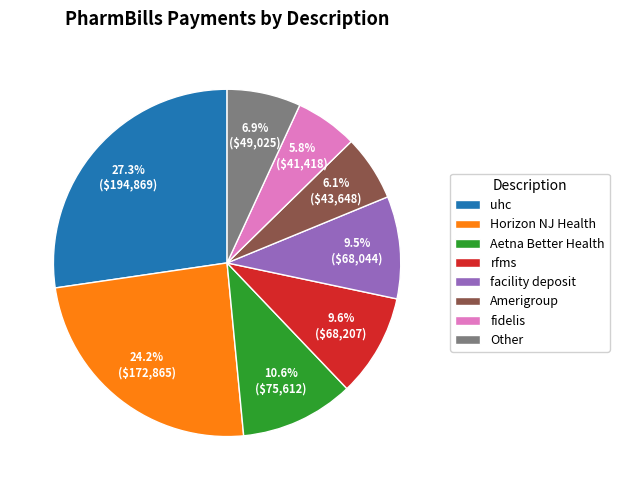

What percentage is the rfms slice, to the nearest percent?

10%